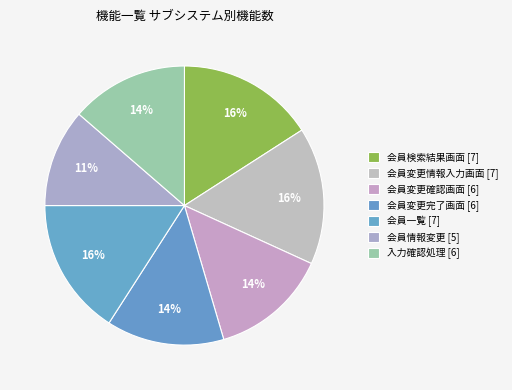

Is it true that 会員検索結果画面 is 16% of the pie?

True